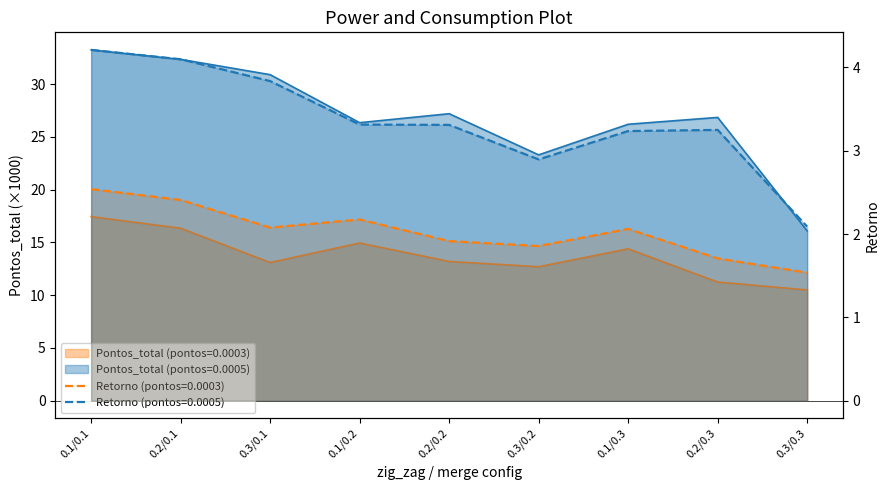

At which label does Pontos_total_0003 reach its minimum?

0.3/0.3